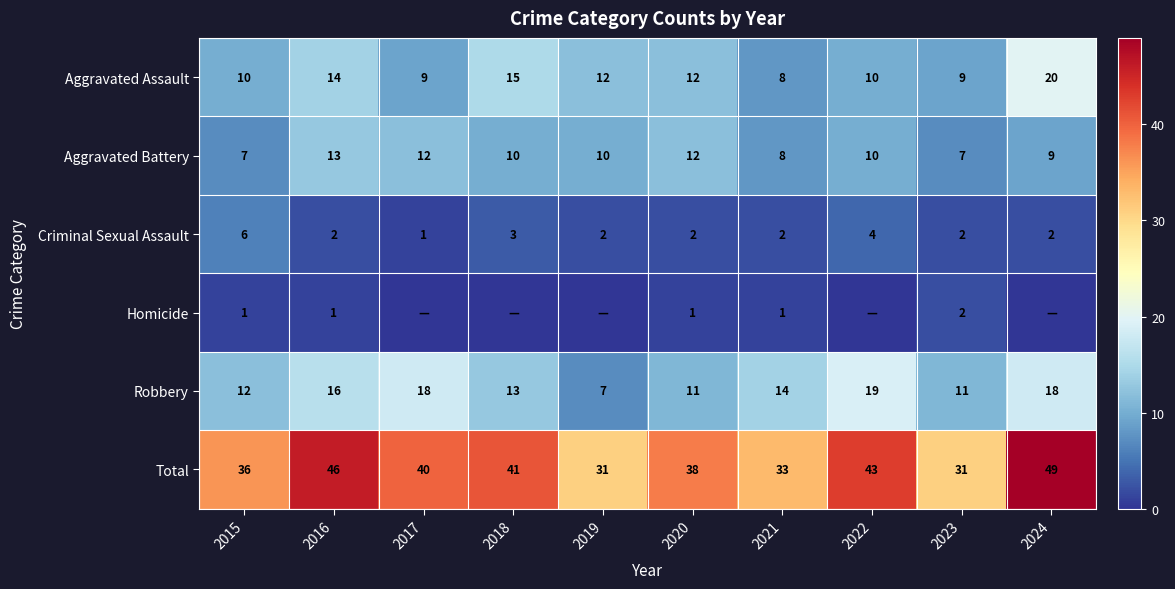

Which category has the highest value in the Total series?

2024